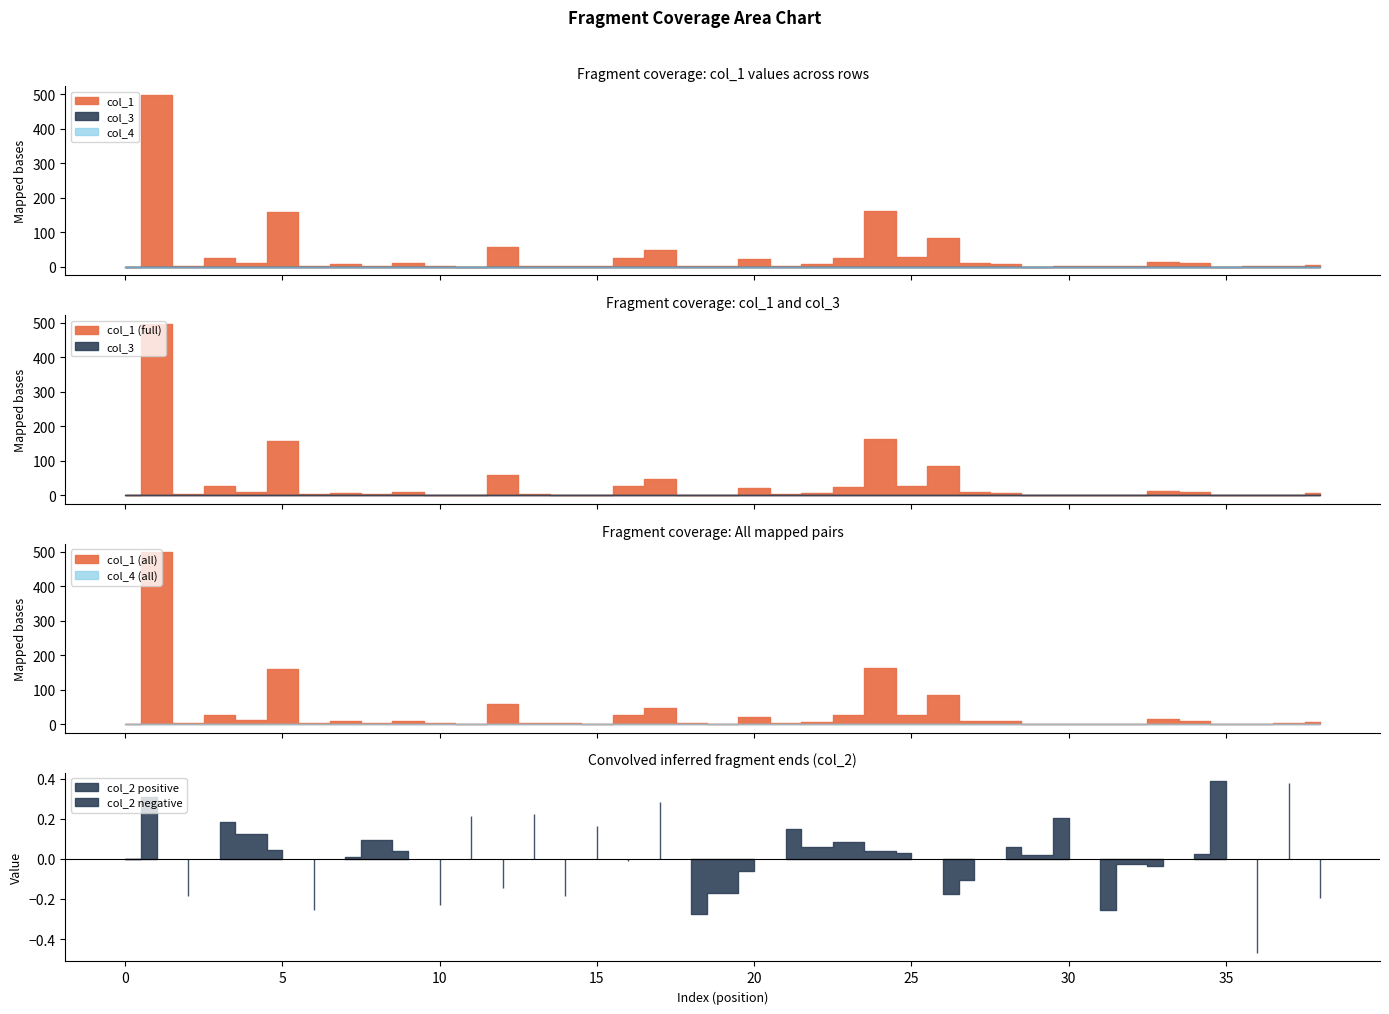

What are all the series names shown in the legend?

col_1, col_3, col_4